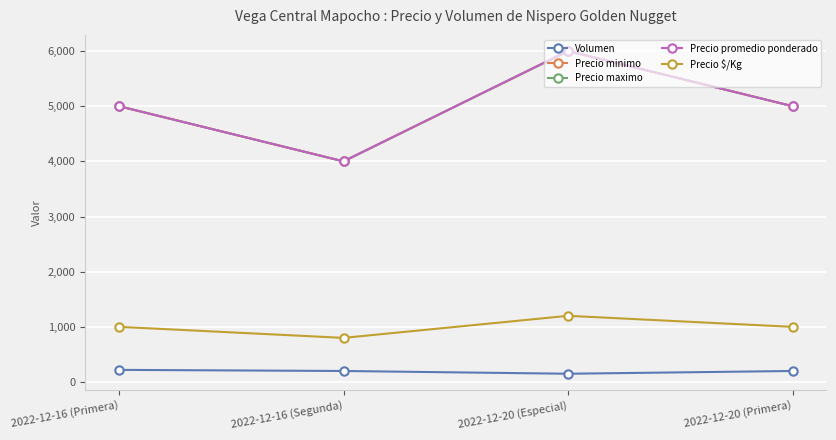

Is it true that Precio maximo equals 6803 at 2022-12-16 (Segunda)?

False